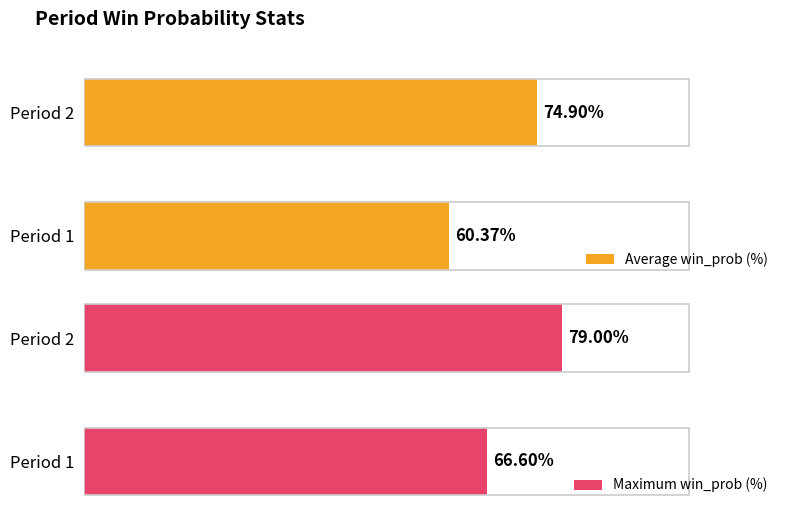

How many data points in Average win_prob (%) are above 74?

1